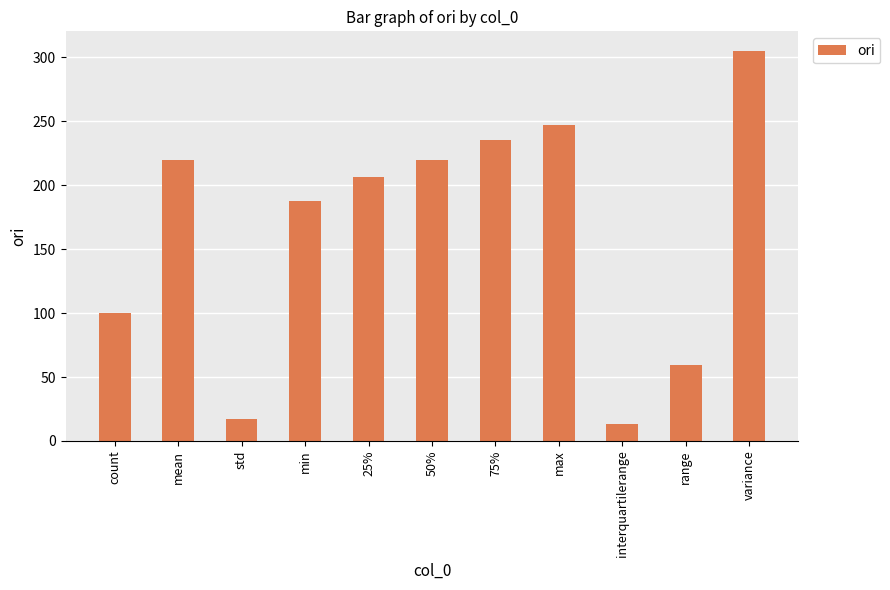

What is the ratio of the value at interquartilerange to the value at 50%?

0.1